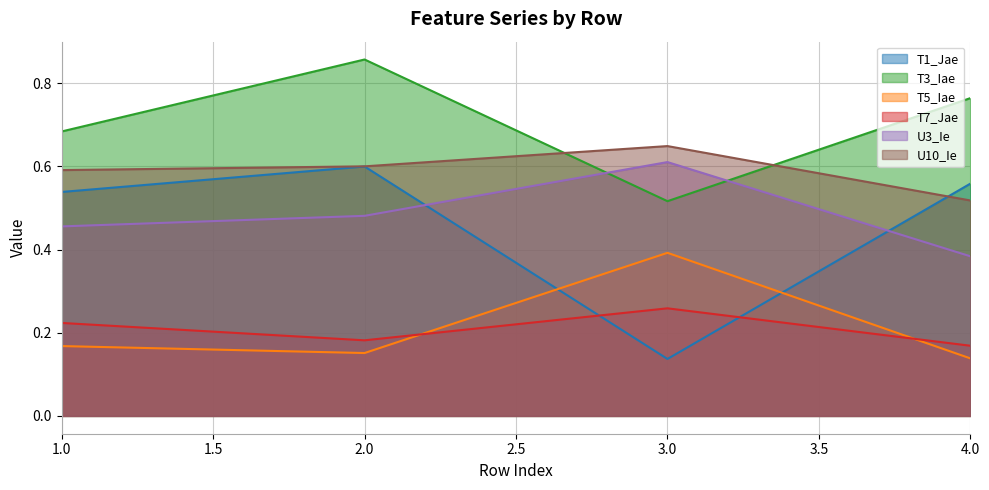

What is the highest value of the T3_Iae series?

0.9